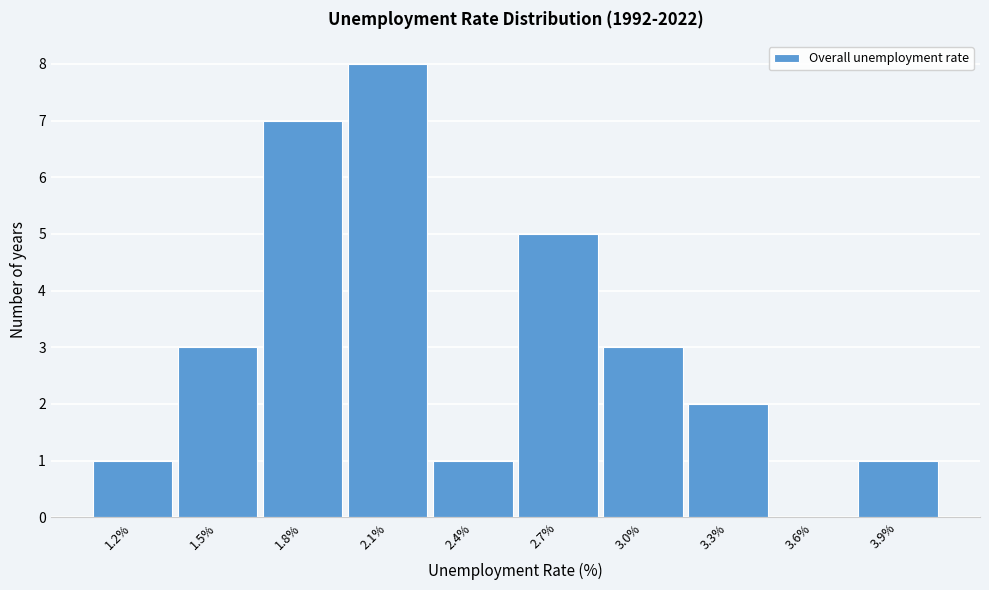

Reading right to left, transcribe all the data shown in this chart.

3.9%=1	3.6%=0	3.3%=2	3.0%=3	2.7%=5	2.4%=1	2.1%=8	1.8%=7	1.5%=3	1.2%=1